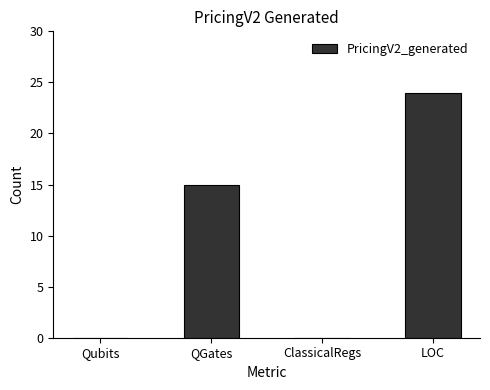

What is the maximum value shown in the chart?

24